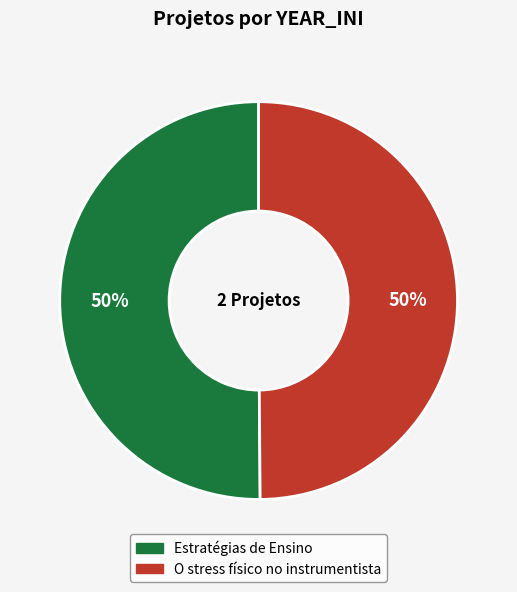

True or false: O stress físico no instrumentista accounts for 50% of the total.

True